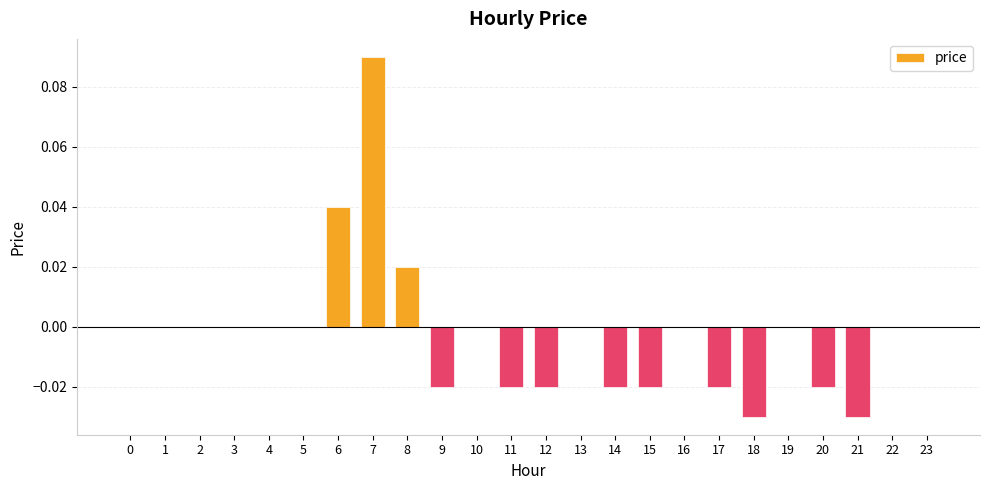

True or false: the data shows -0.0 at 9.

True